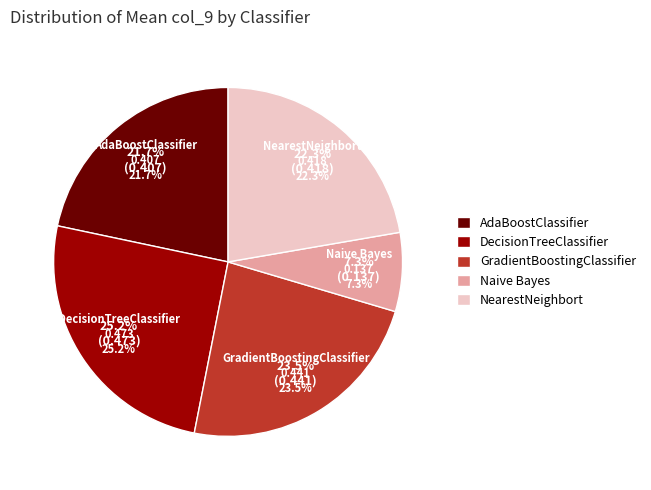

Is there any slice that represents more than half of the pie?

No